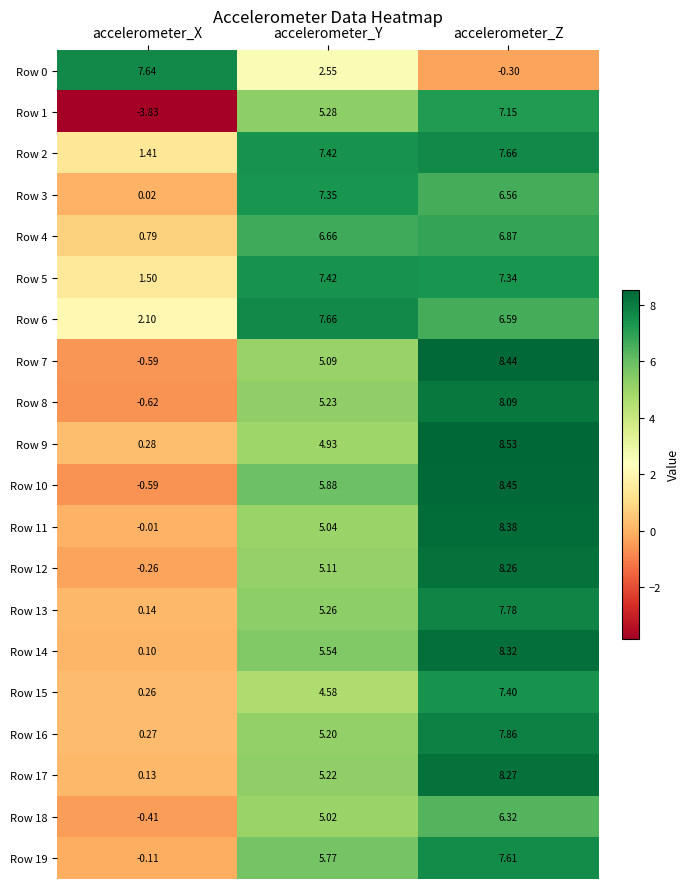

Rank the categories by Row 11 value from lowest to highest.

accelerometer_X, accelerometer_Y, accelerometer_Z